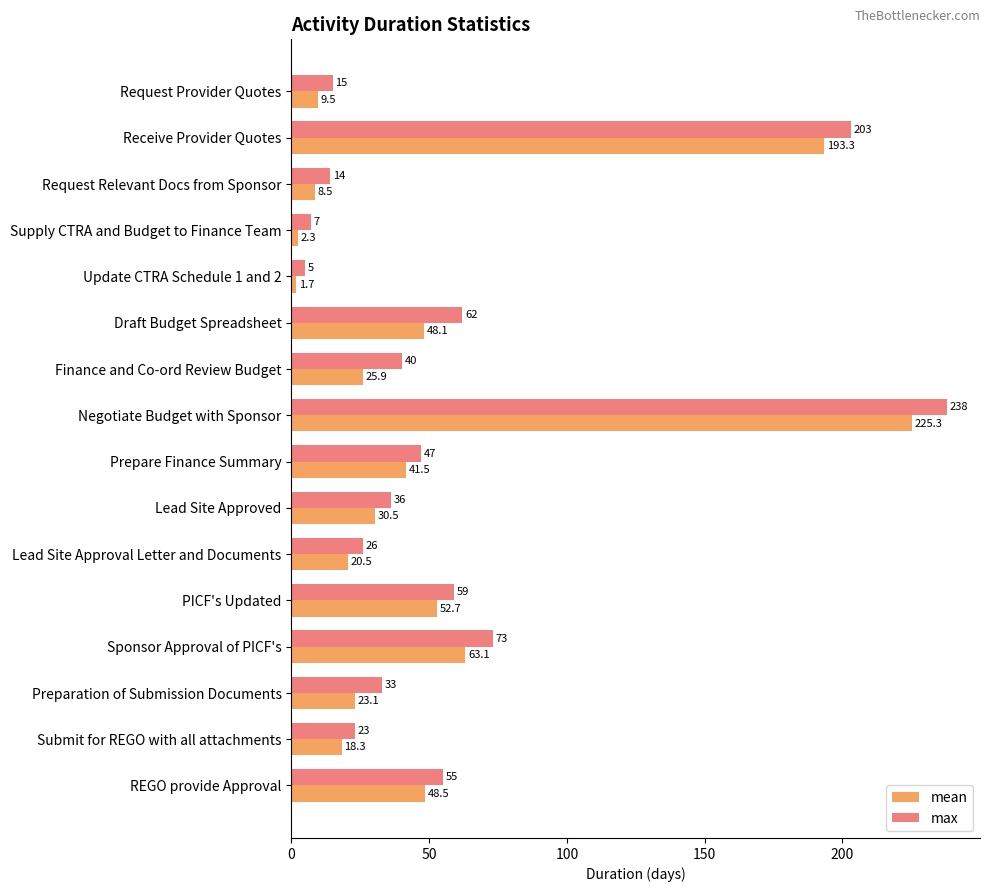

Is it true that mean equals 18.3 at Submit for REGO with all attachments?

True